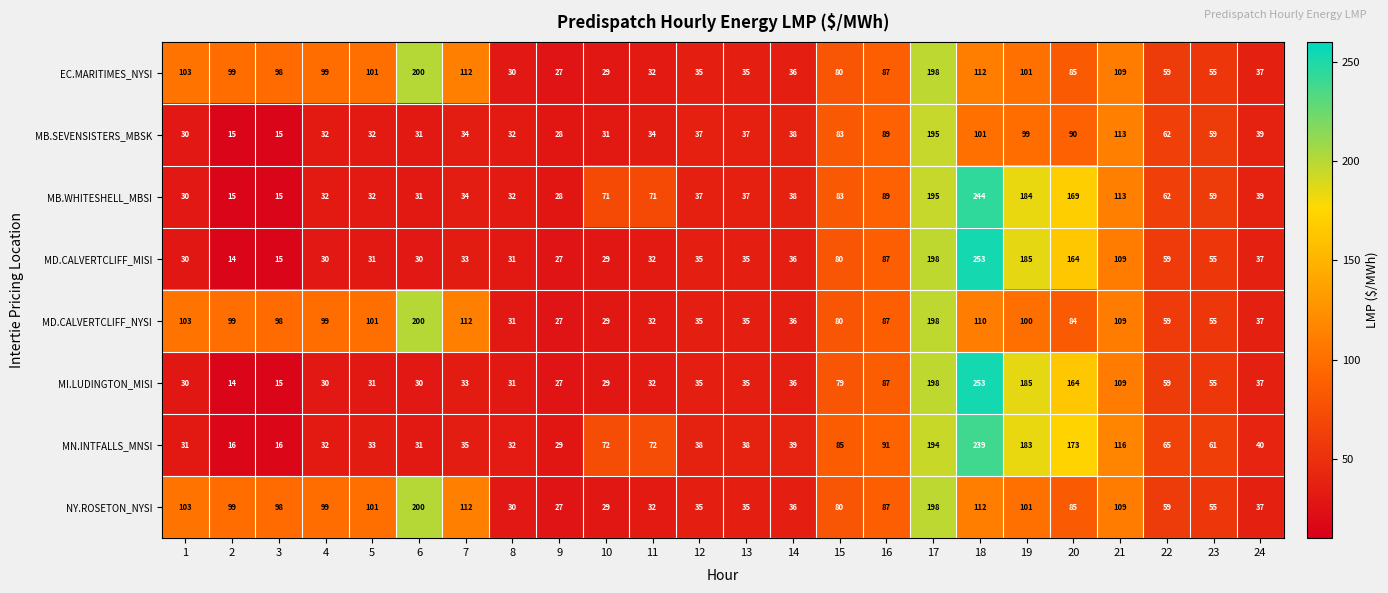

True or false: MN.INTFALLS_MNSI has a value of 334 at 18.

False